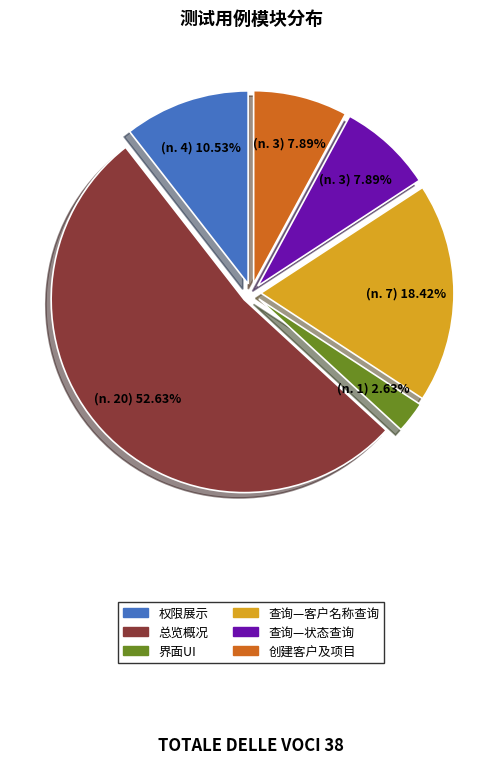

Count the number of slices in the pie.

6